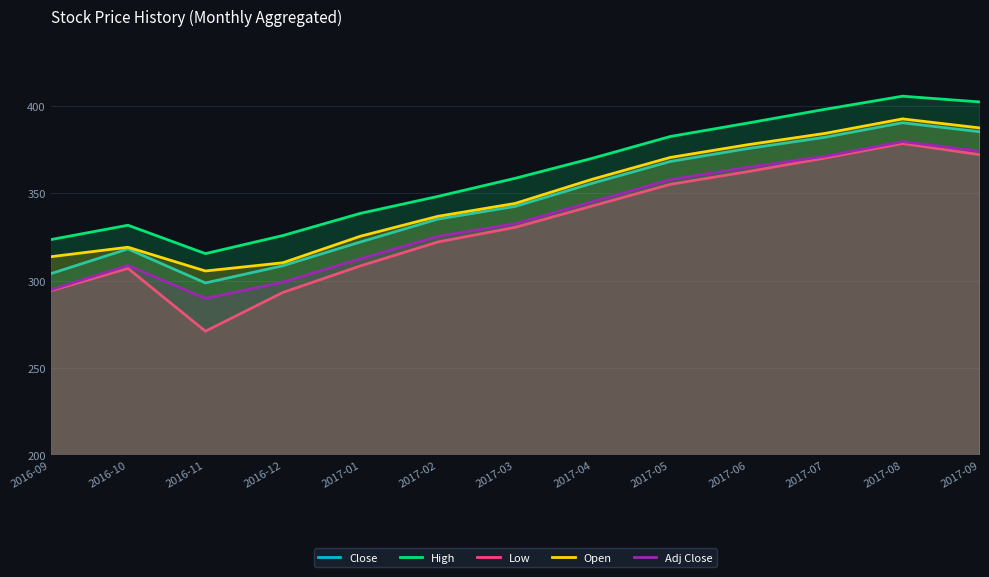

At which category does Adj Close reach its first local peak?

2016-10